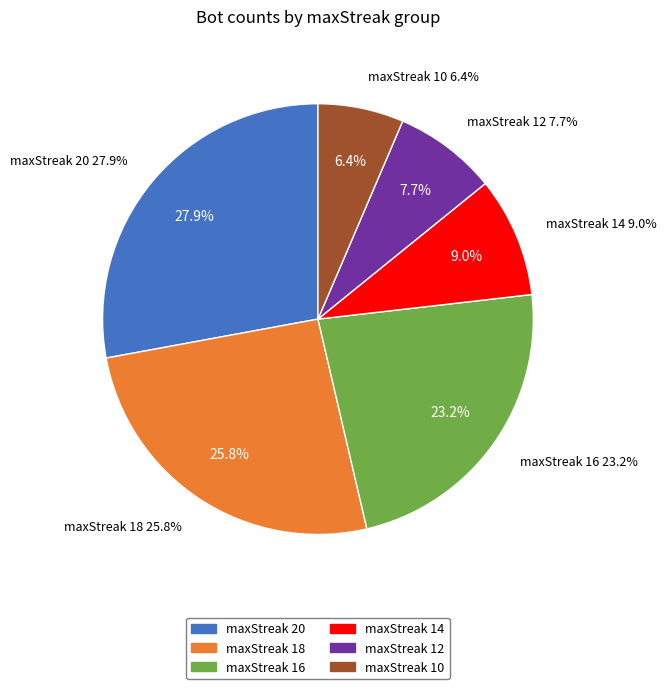

True or false: maxStreak 12 accounts for 16% of the total.

False